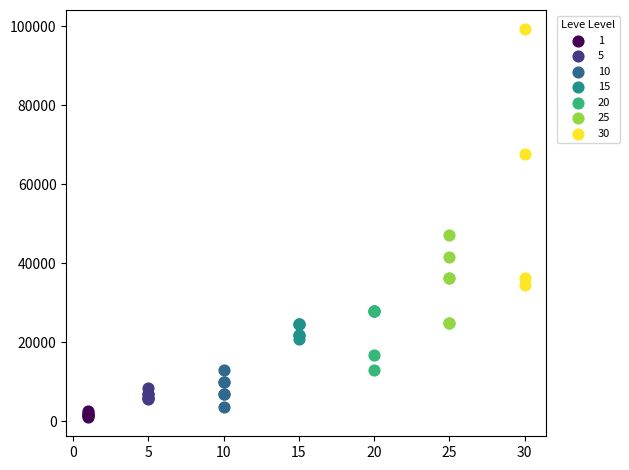

Which series reaches the maximum Y coordinate?

30